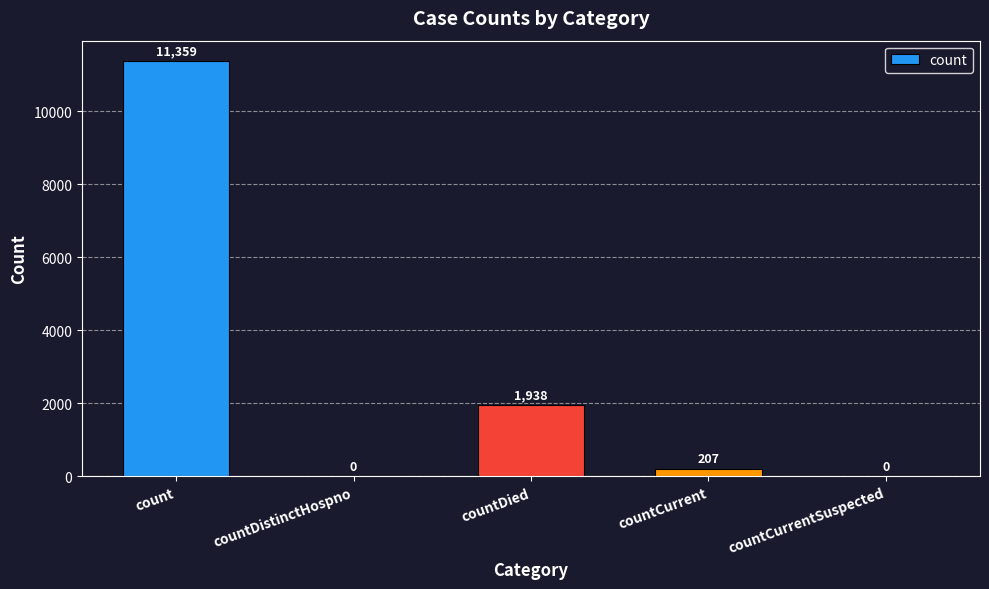

What is the sum of the values at countCurrent and count?

11566